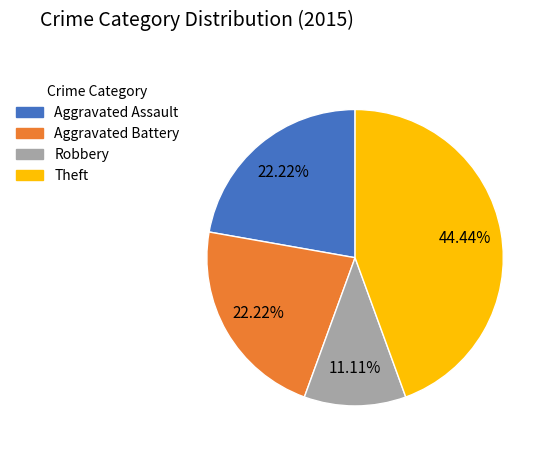

How many slices are in this pie chart?

4